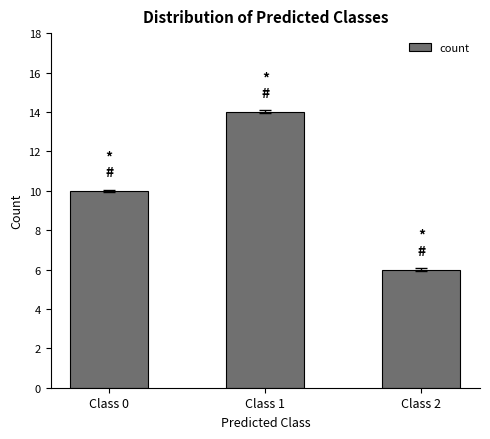

Which category has the lowest value across all series?

Class 2